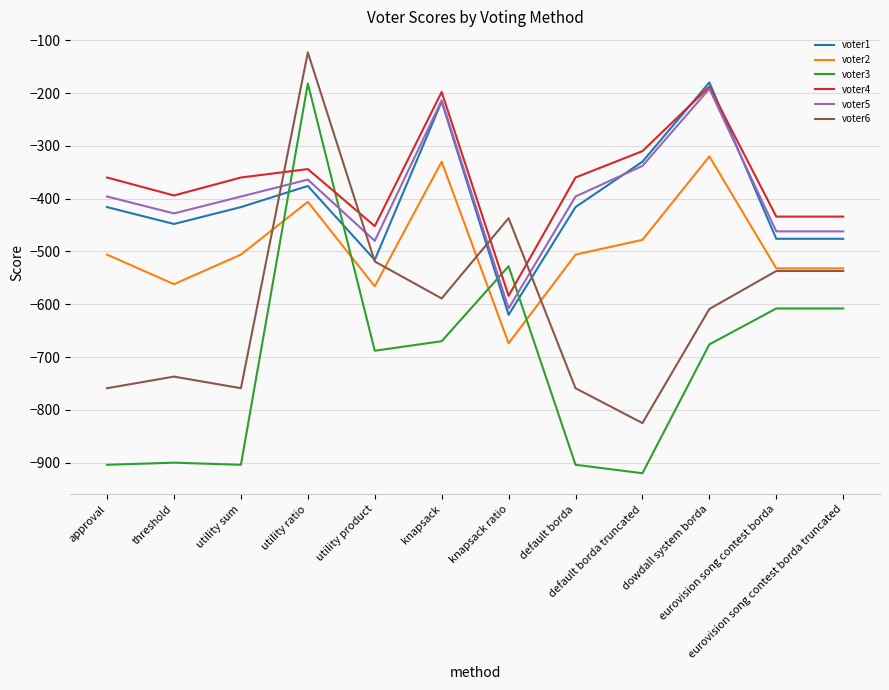

Which series has the widest spread of values?

voter3